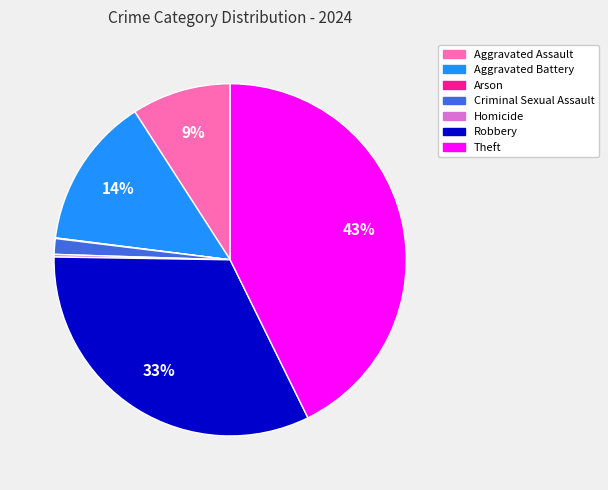

The Aggravated Assault slice represents 1% of the pie. True or false?

False